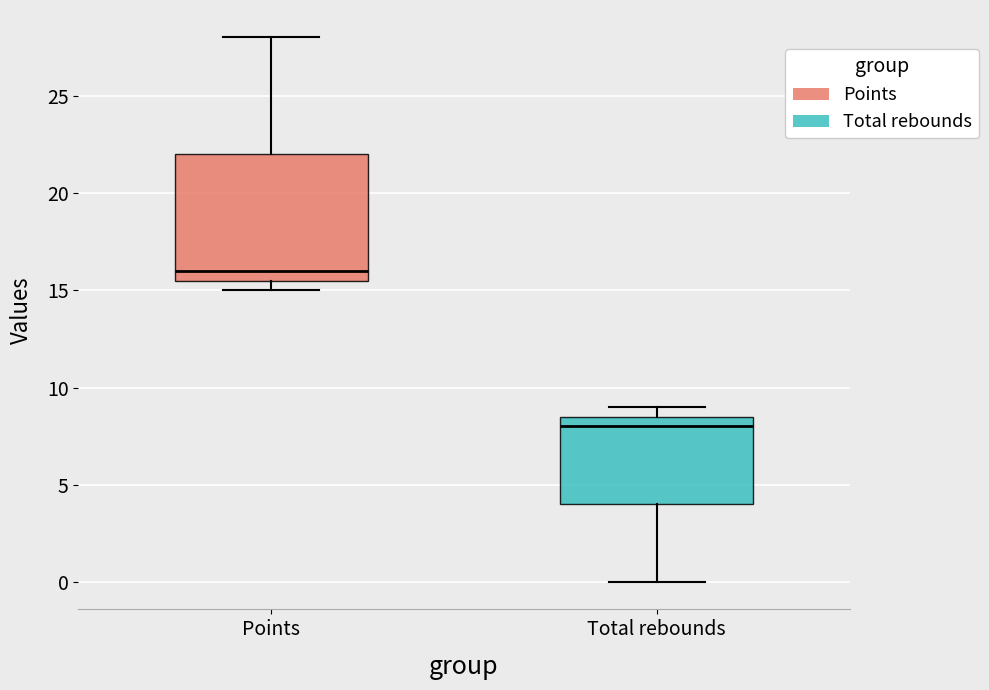

Which box has the highest median line?

Points